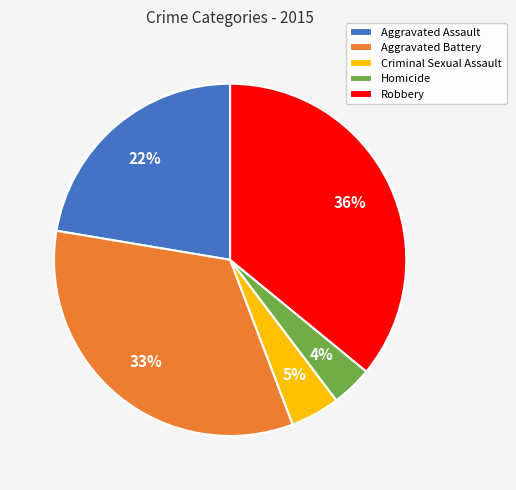

How many segments does this pie chart have?

5